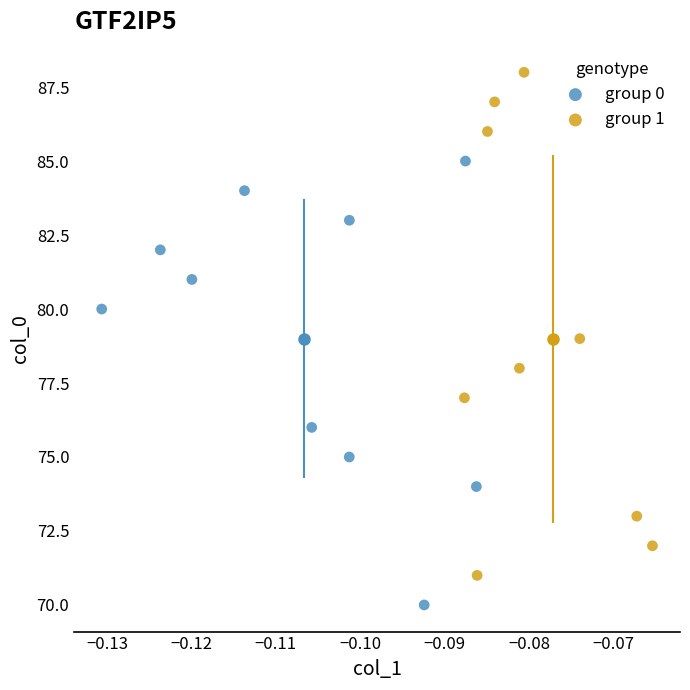

Which series contains the lowest Y value?

group 0